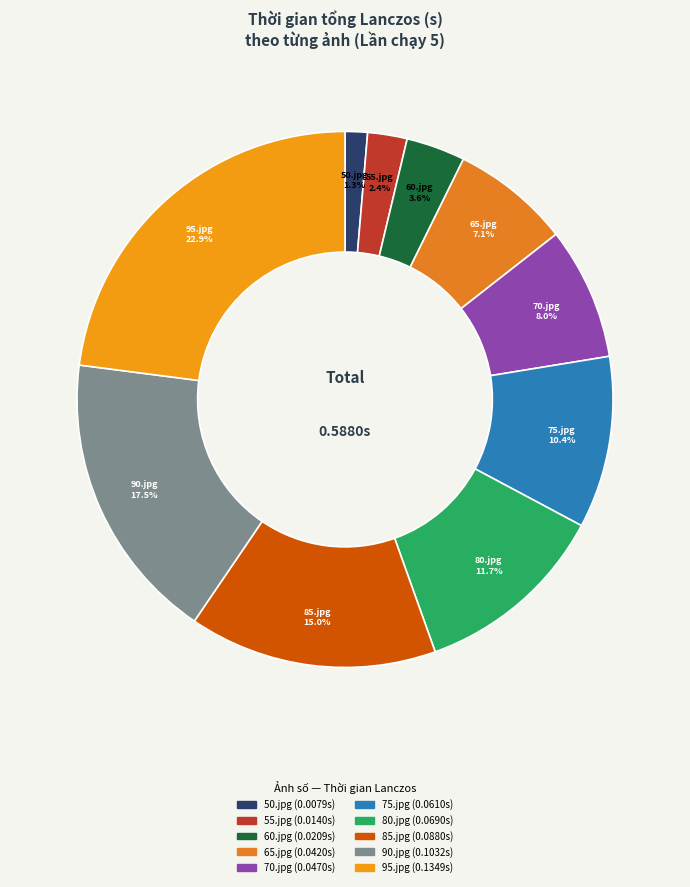

To the nearest percent, what is the difference between the 60.jpg and 50.jpg slice percentages?

2%